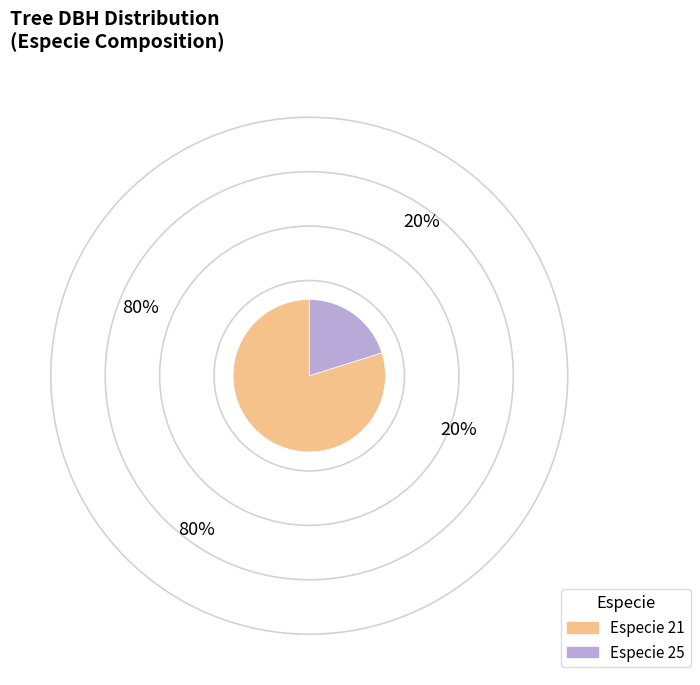

Is the sum of Especie 21 and Especie 25 greater than half?

Yes